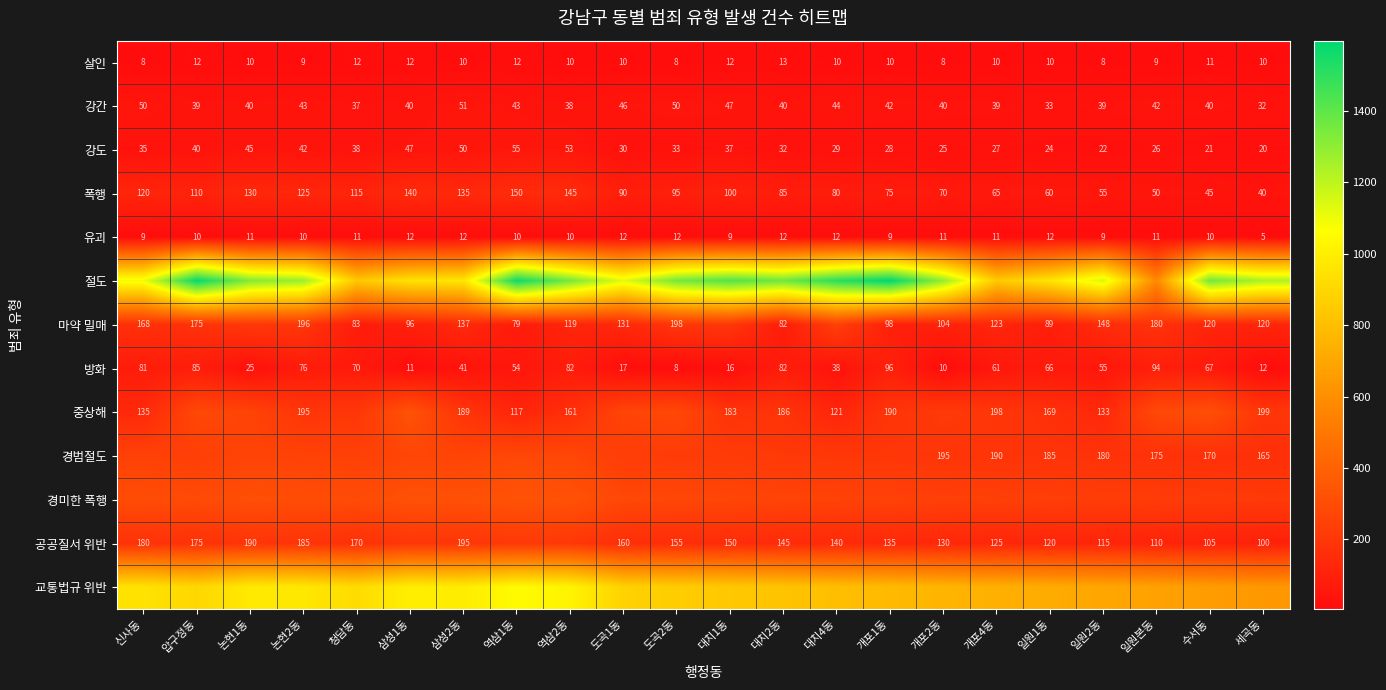

What is the total value across all series at 논현1동?

3789